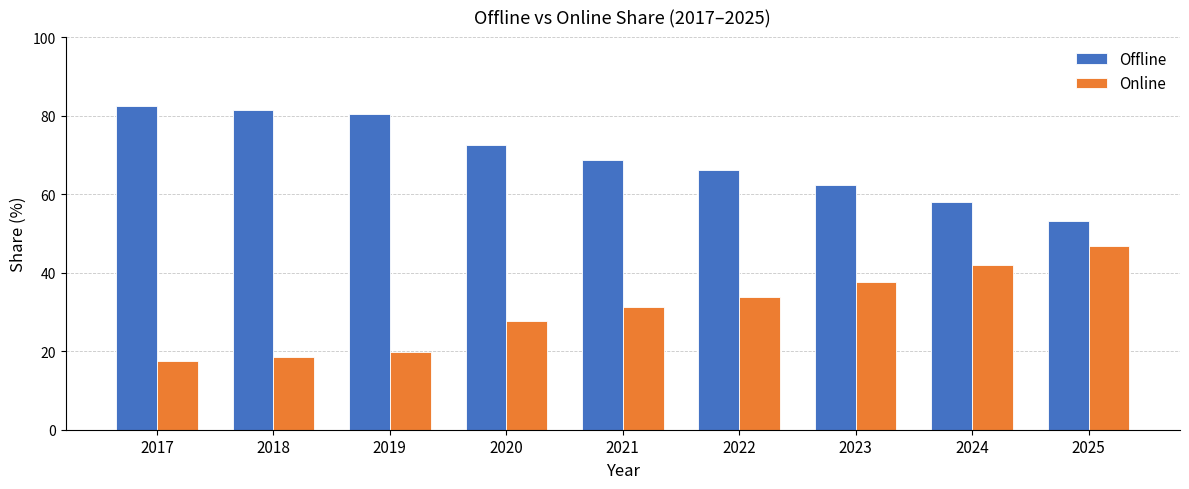

Where does the Online series first go above 31?

2021